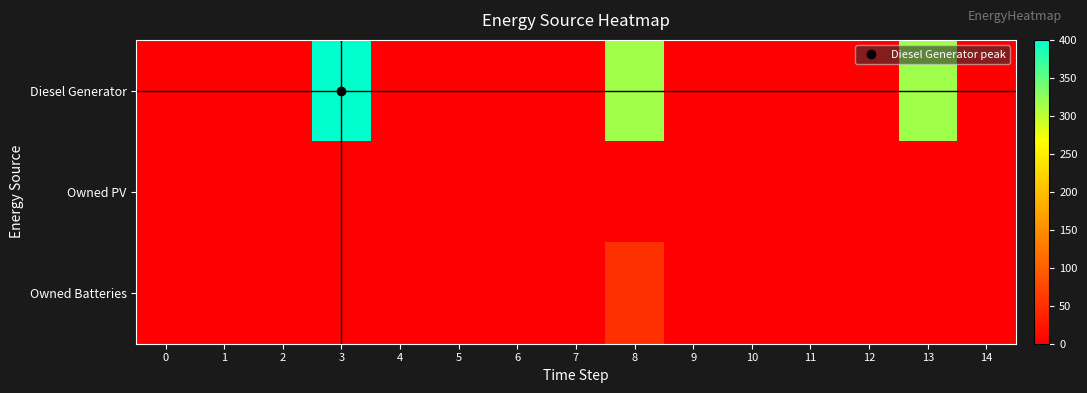

At which category is the sum across all series the highest?

3